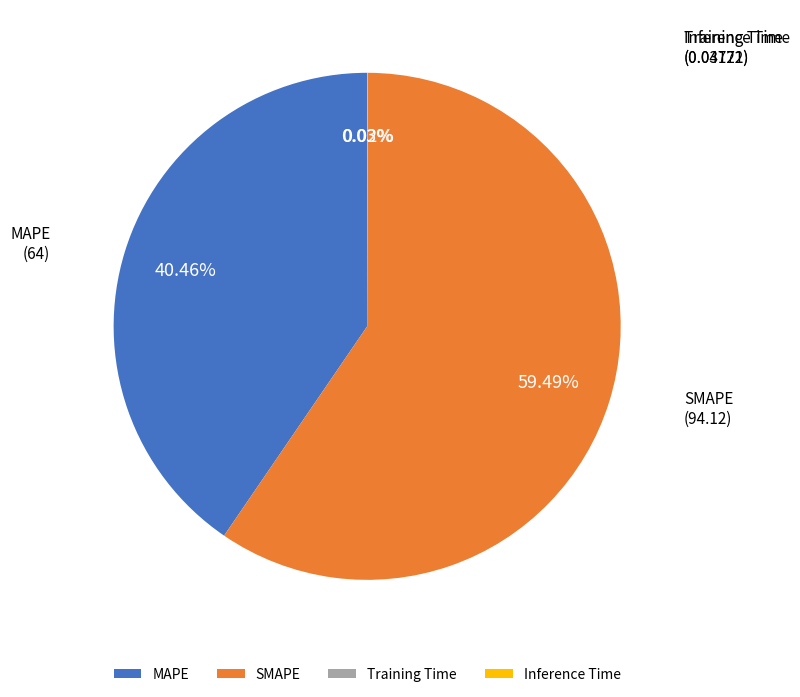

Does any single category account for the majority?

Yes